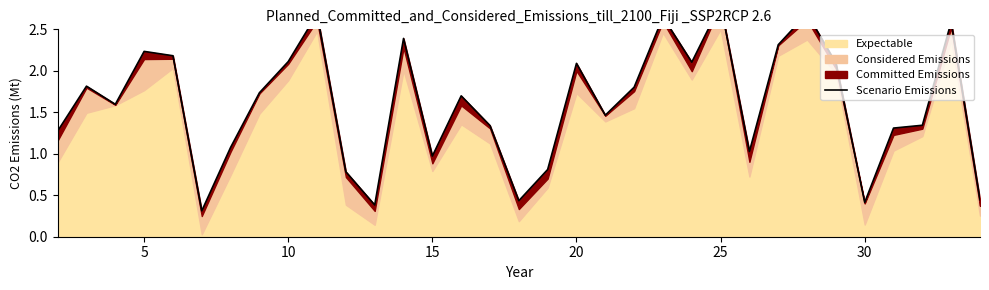

What is the average value?

1.6